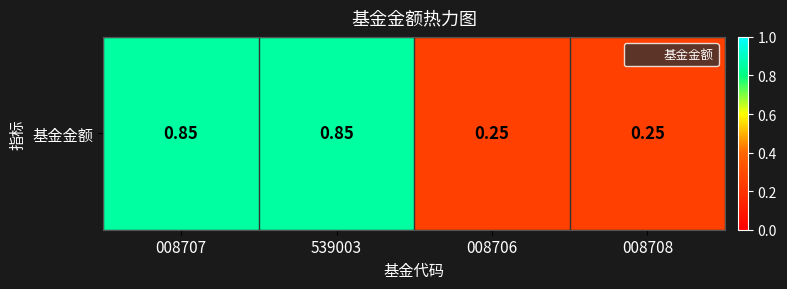

Reading left to right, list all the values displayed in this chart.

008707=0.8	539003=0.8	008706=0.2	008708=0.2